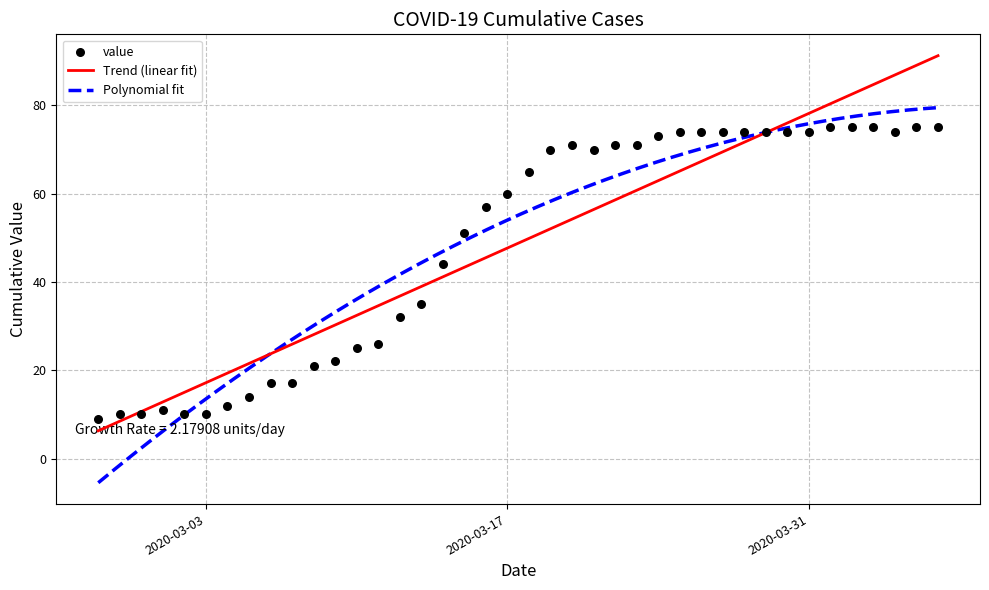

Between 2020-03-26 and 2020-03-18, which is larger?

2020-03-26